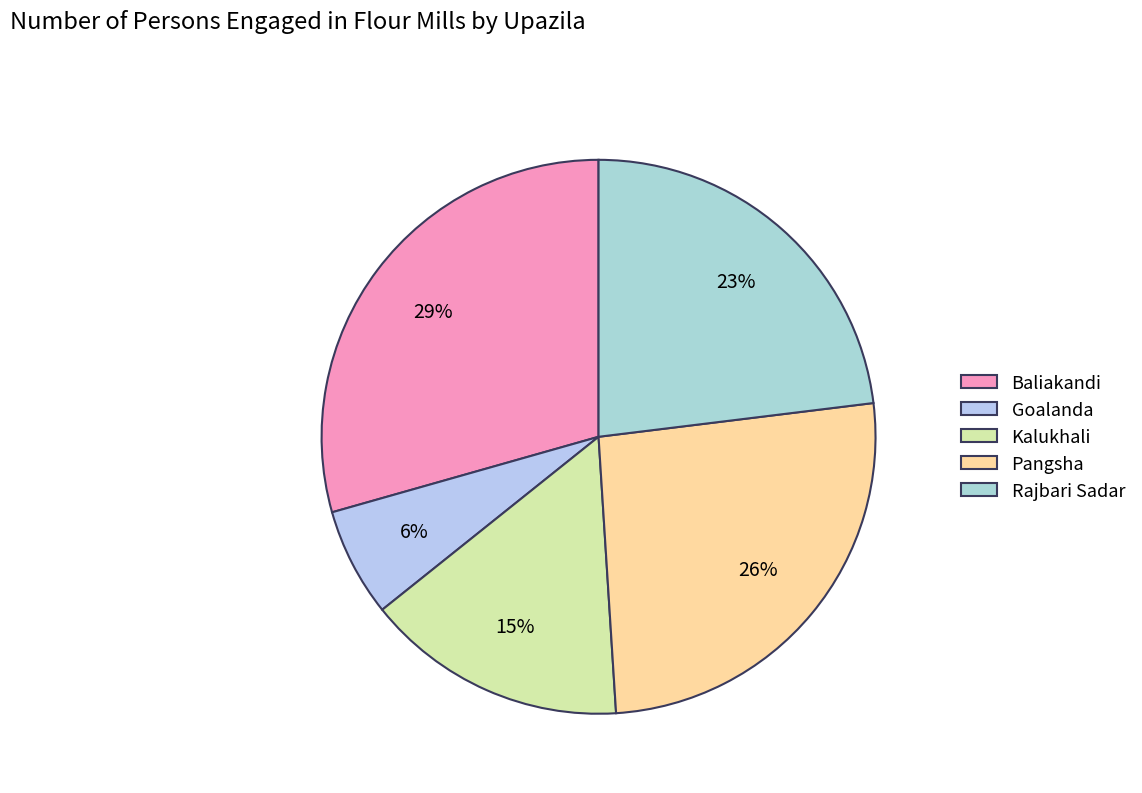

Is the sum of Pangsha and Kalukhali greater than half?

No